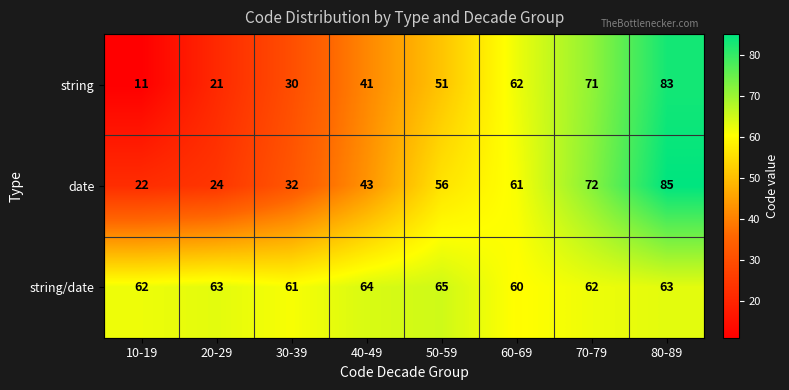

At which label does string/date reach its minimum?

60-69